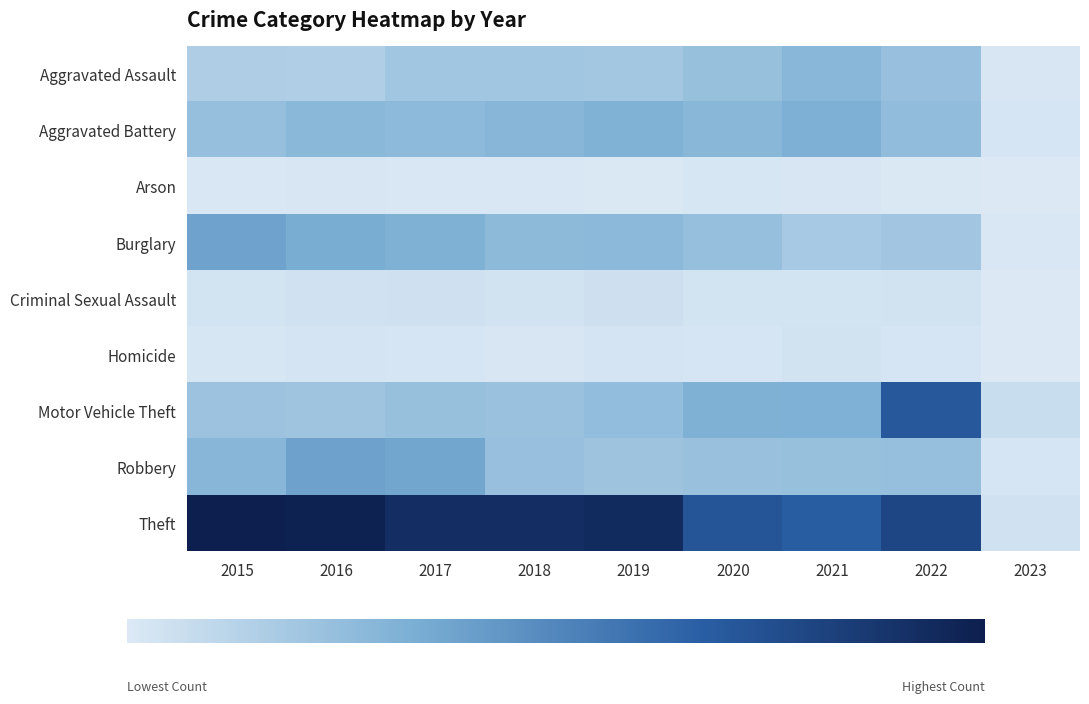

Reading right to left, what are all the values shown in this chart?

Aggravated Assault: 2023=16	2022=239	2021=292	2020=242	2019=197	2018=206	2017=207	2016=154	2015=160
Aggravated Battery: 2023=22	2022=261	2021=336	2020=294	2019=321	2018=297	2017=277	2016=288	2015=246
Arson: 2023=0	2022=5	2021=14	2020=20	2019=8	2018=9	2017=9	2016=13	2015=11
Burglary: 2023=9	2022=202	2021=185	2020=245	2019=281	2018=273	2017=327	2016=352	2015=393
Criminal Sexual Assault: 2023=2	2022=39	2021=33	2020=36	2019=51	2018=40	2017=47	2016=43	2015=34
Homicide: 2023=2	2022=23	2021=37	2020=24	2019=27	2018=15	2017=24	2016=29	2015=17
Motor Vehicle Theft: 2023=71	2022=722	2021=329	2020=328	2019=260	2018=232	2017=243	2016=218	2015=228
Robbery: 2023=21	2022=245	2021=244	2020=233	2019=224	2018=237	2017=381	2016=394	2015=297
Theft: 2023=44	2022=812	2021=691	2020=736	2019=959	2018=941	2017=941	2016=1009	2015=1027